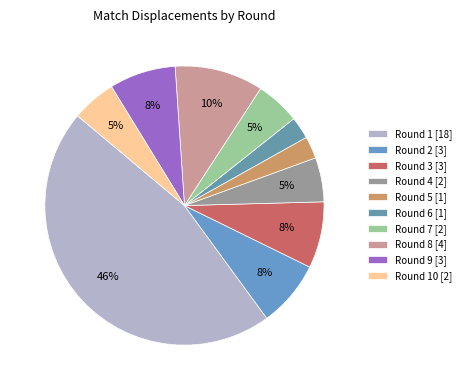

How many segments does this pie chart have?

10